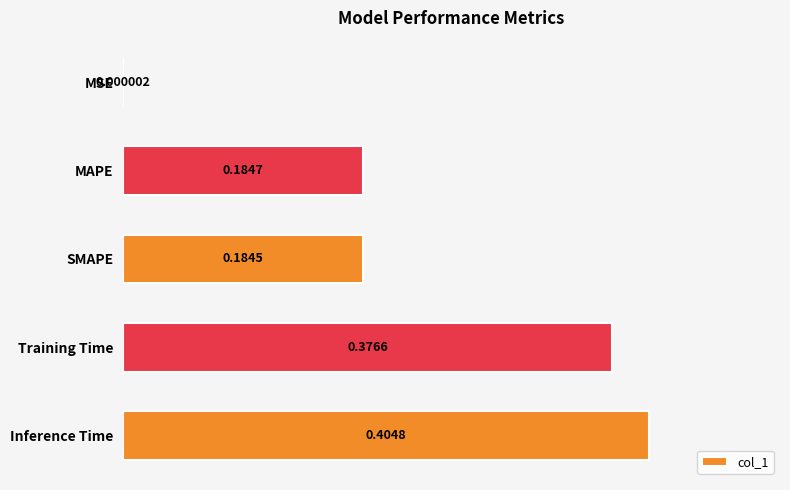

Where is the data nearest to the value 0?

MSE